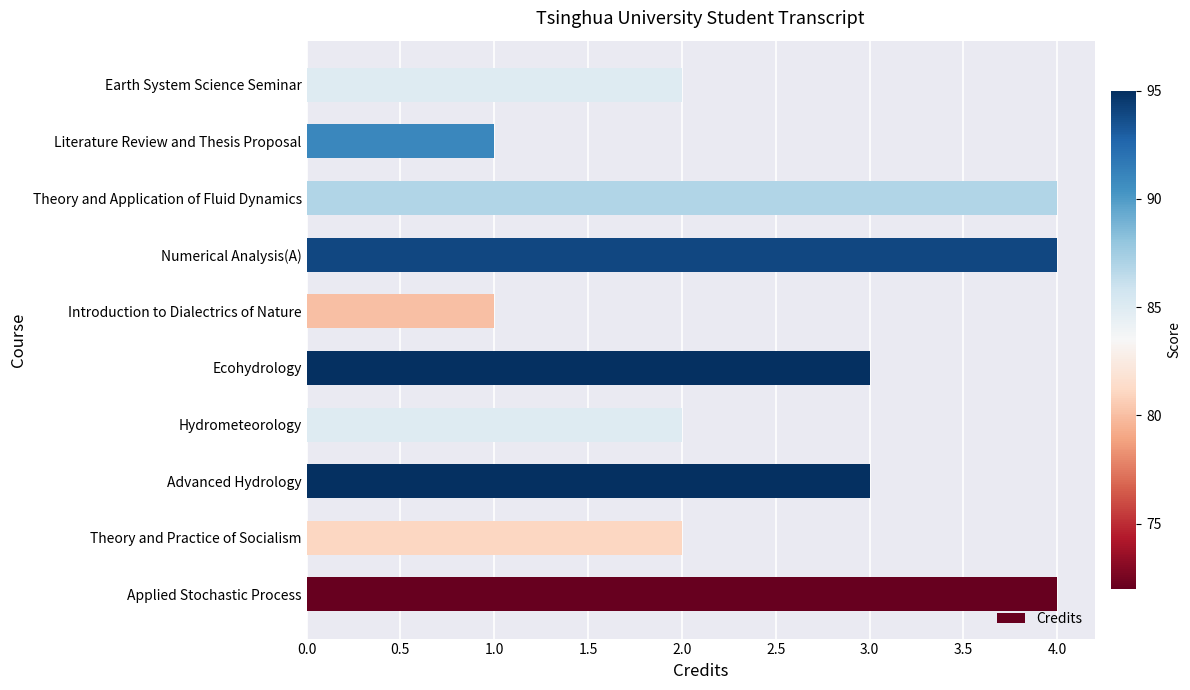

What is the greatest value displayed?

4